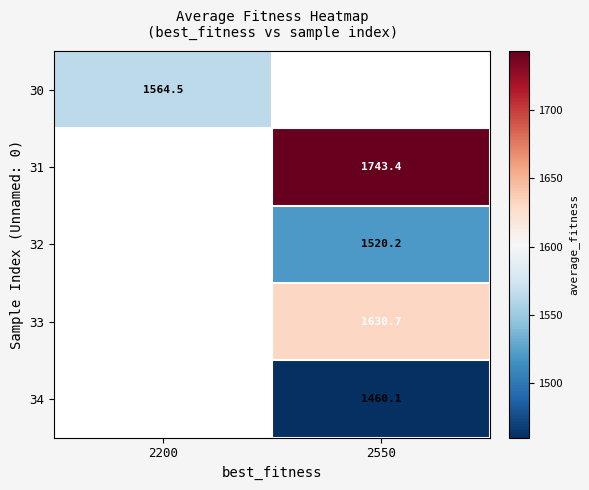

Is it true that 31 equals 1743.4 at 2550?

True